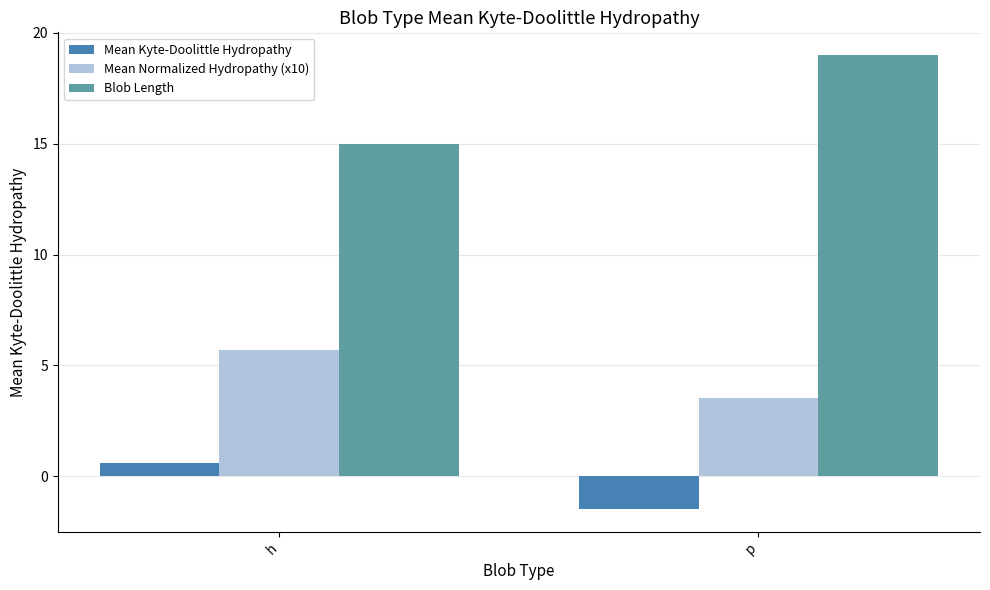

What are all the series names shown in the legend?

Mean Kyte-Doolittle Hydropathy, Mean Normalized Hydropathy (x10), Blob Length